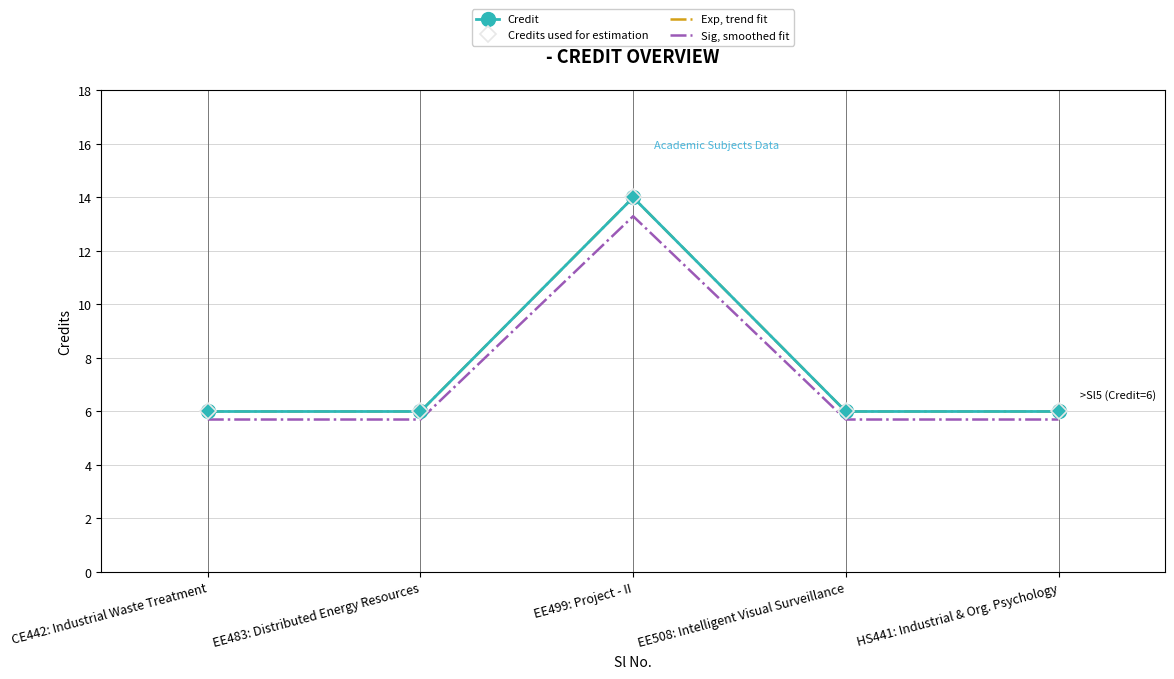

What is the value of the Credits used for estimation point at the 2nd from the left?

6.0